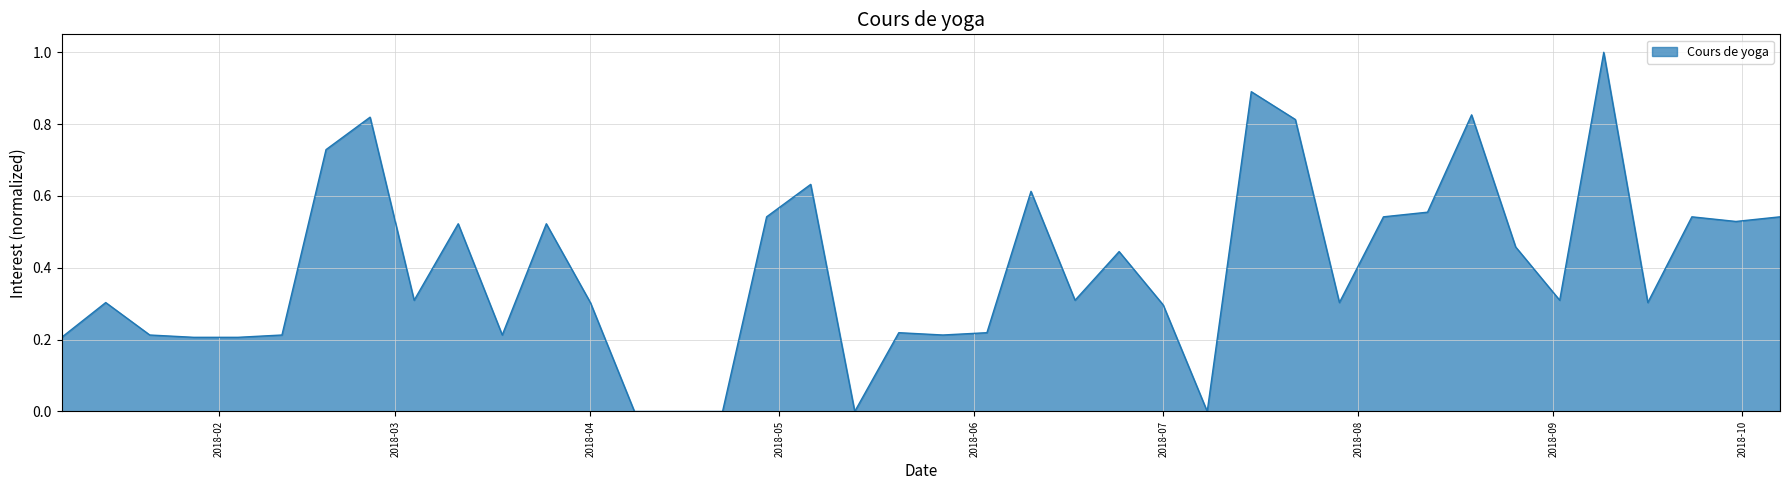

What is the greatest value displayed?

1.0